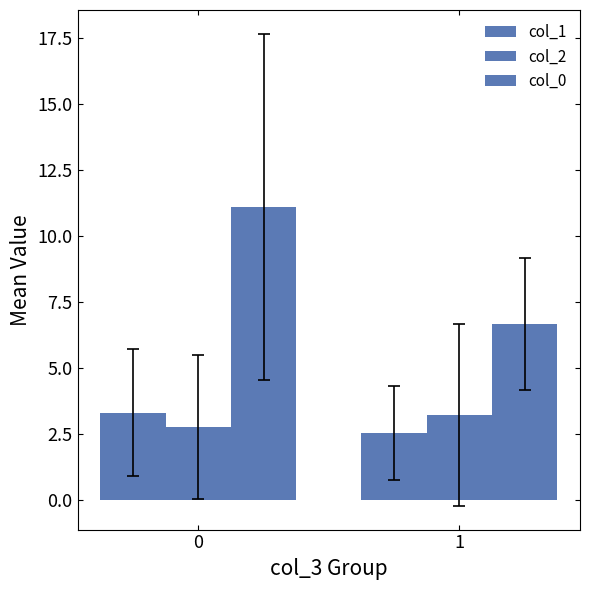

Rank the series by their maximum value, from lowest to highest.

col_2, col_1, col_0